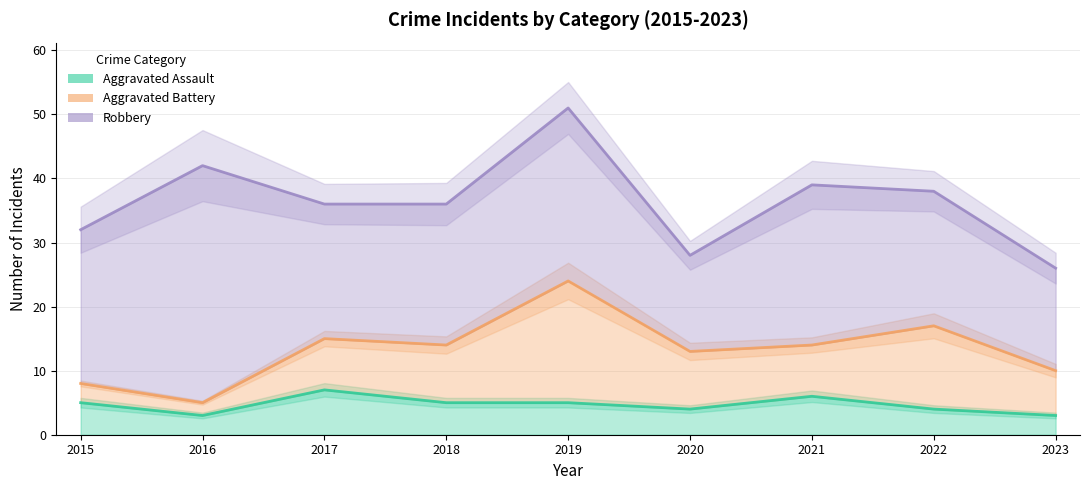

True or false: Aggravated Assault has a value of 6 at 2021.

True